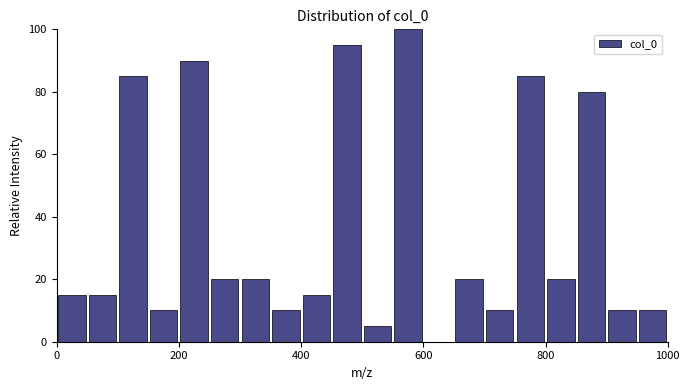

Around what value on the x-axis is the tallest bar? Give the approximate position of its centre, as read against the axis.

580